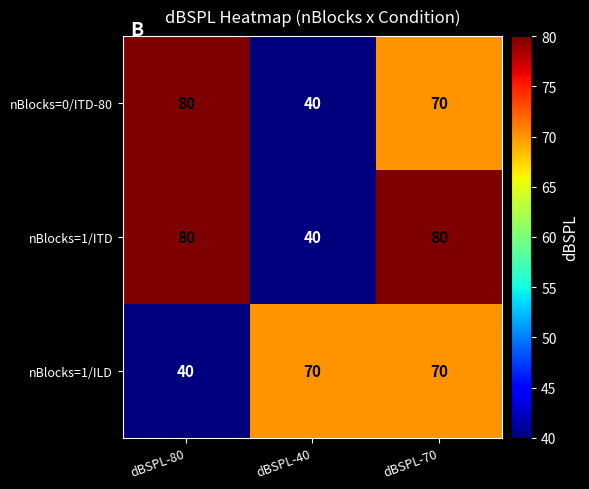

Reading left to right, what are all the values shown in this chart?

nBlocks=0/ITD-80: 80	40	70
nBlocks=1/ITD: 80	40	80
nBlocks=1/ILD: 40	70	70